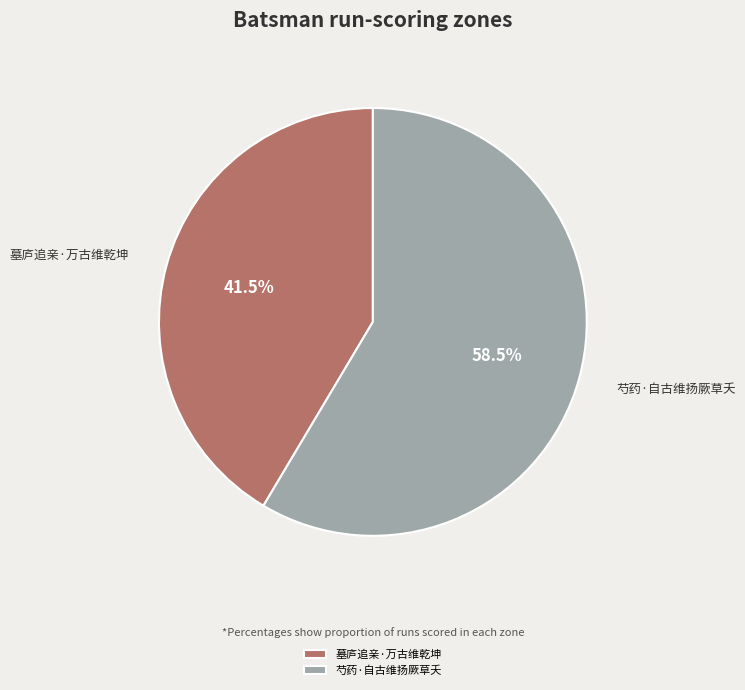

Approximately how many times larger is the value at 芍药·自古维扬厥草夭 compared to 墓庐追亲·万古维乾坤?

1.4